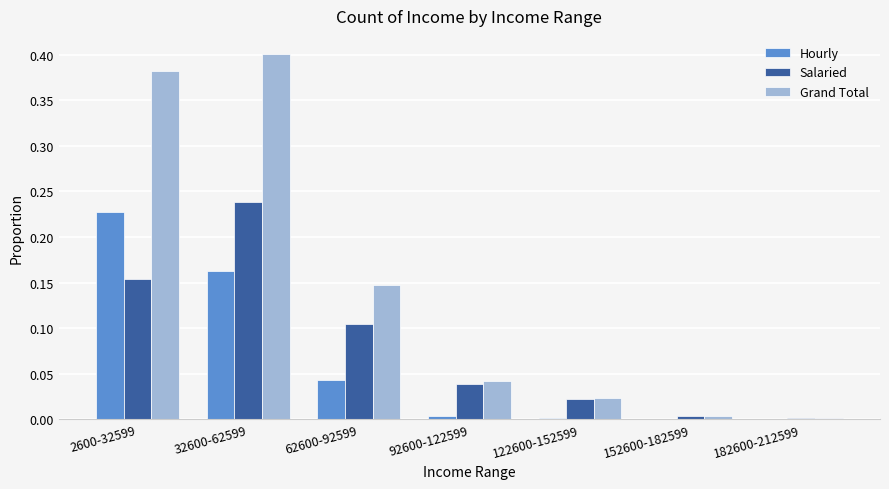

True or false: Salaried has a value of 0.0 at 92600-122599.

True